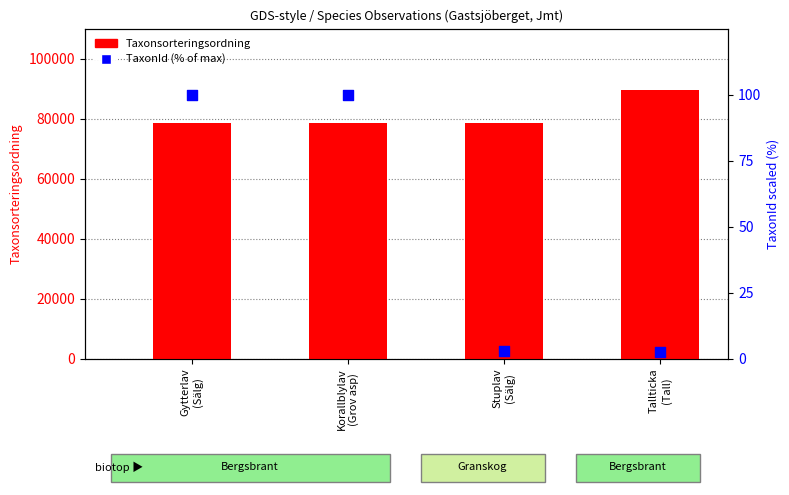

Which series has the widest spread of Y values?

Taxonsorteringsordning